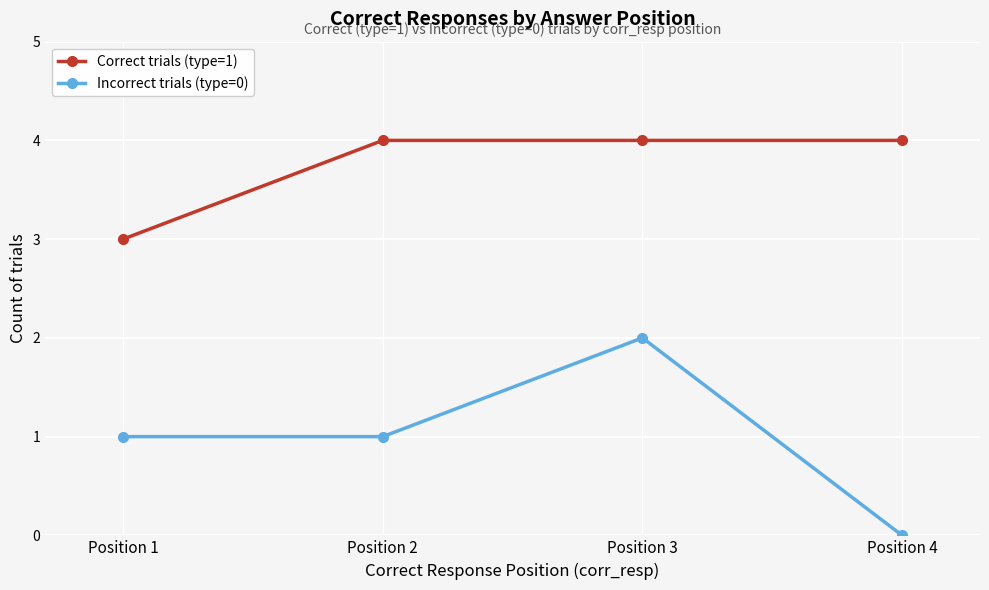

What is the difference between the maximum and minimum values in the Correct trials (type=1) series?

1